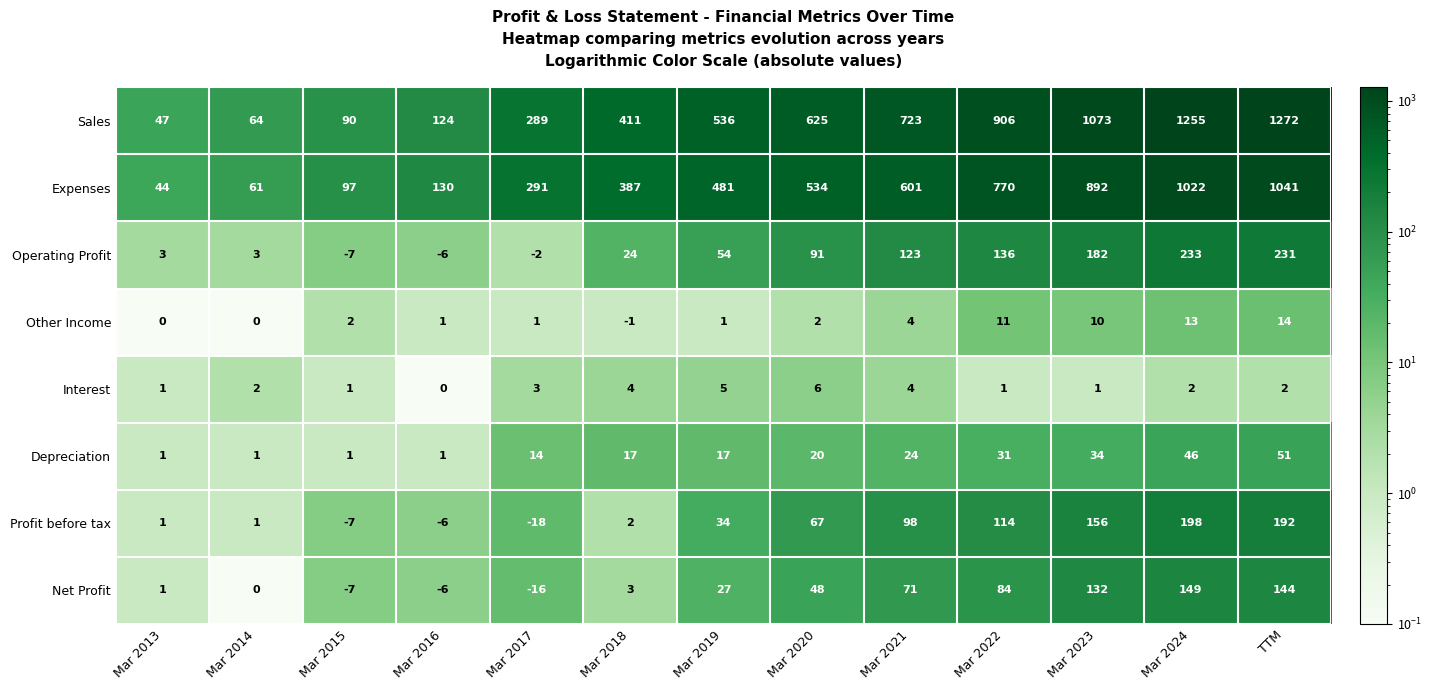

Is it true that Sales equals 64 at Mar 2014?

True